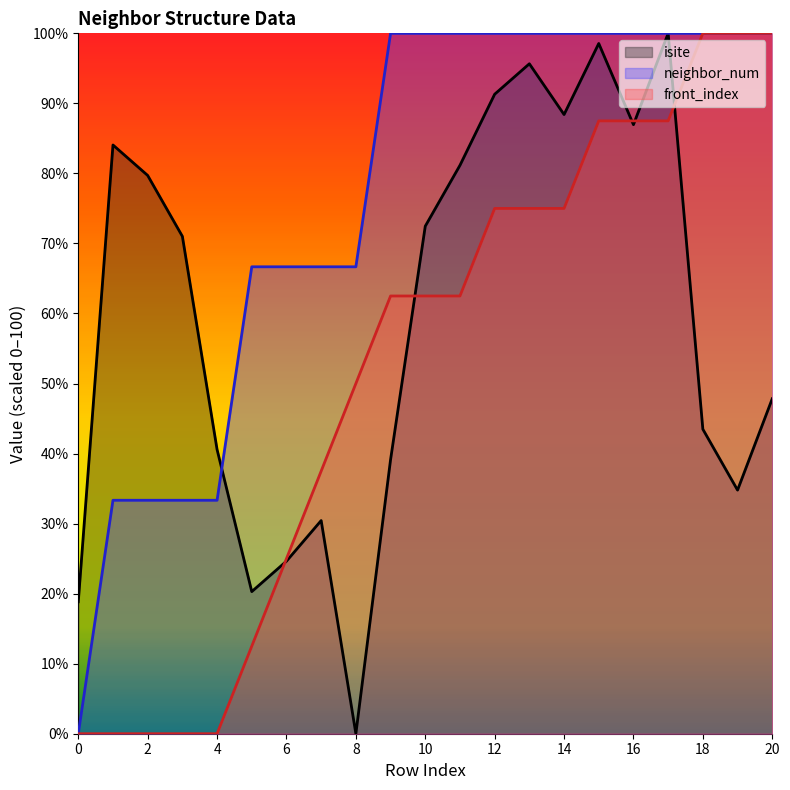

Between 3 and 7, which series saw the biggest shift?

isite